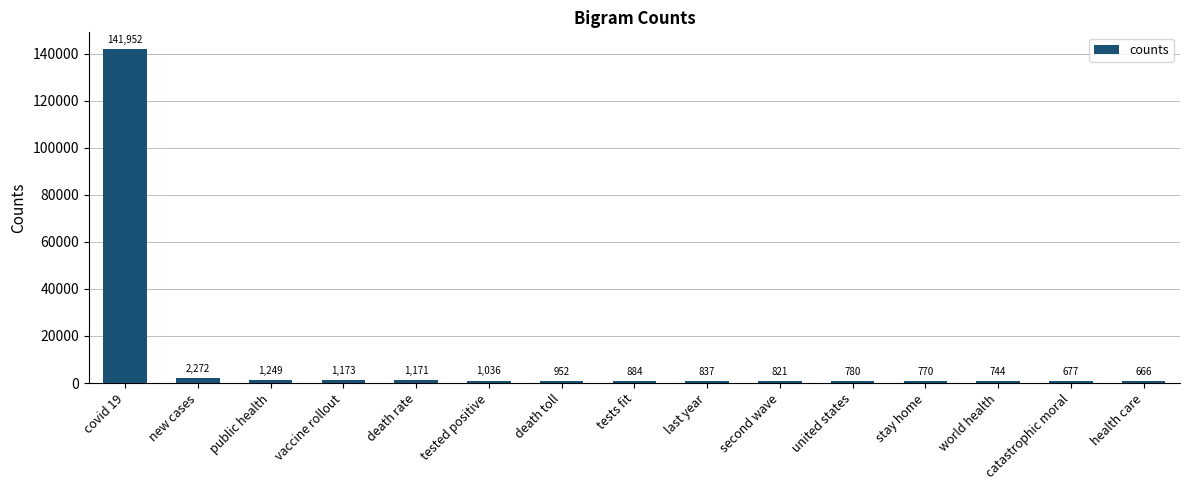

Reading left to right, list all the values displayed in this chart.

covid 19=141952	new cases=2272	public health=1249	vaccine rollout=1173	death rate=1171	tested positive=1036	death toll=952	tests fit=884	last year=837	second wave=821	united states=780	stay home=770	world health=744	catastrophic moral=677	health care=666